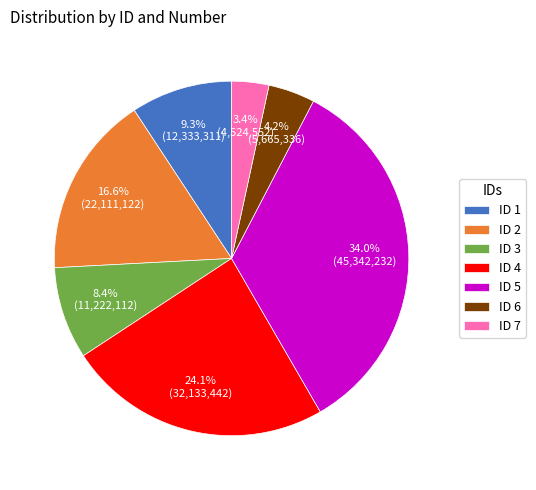

True or false: ID 5 accounts for 34% of the total.

True